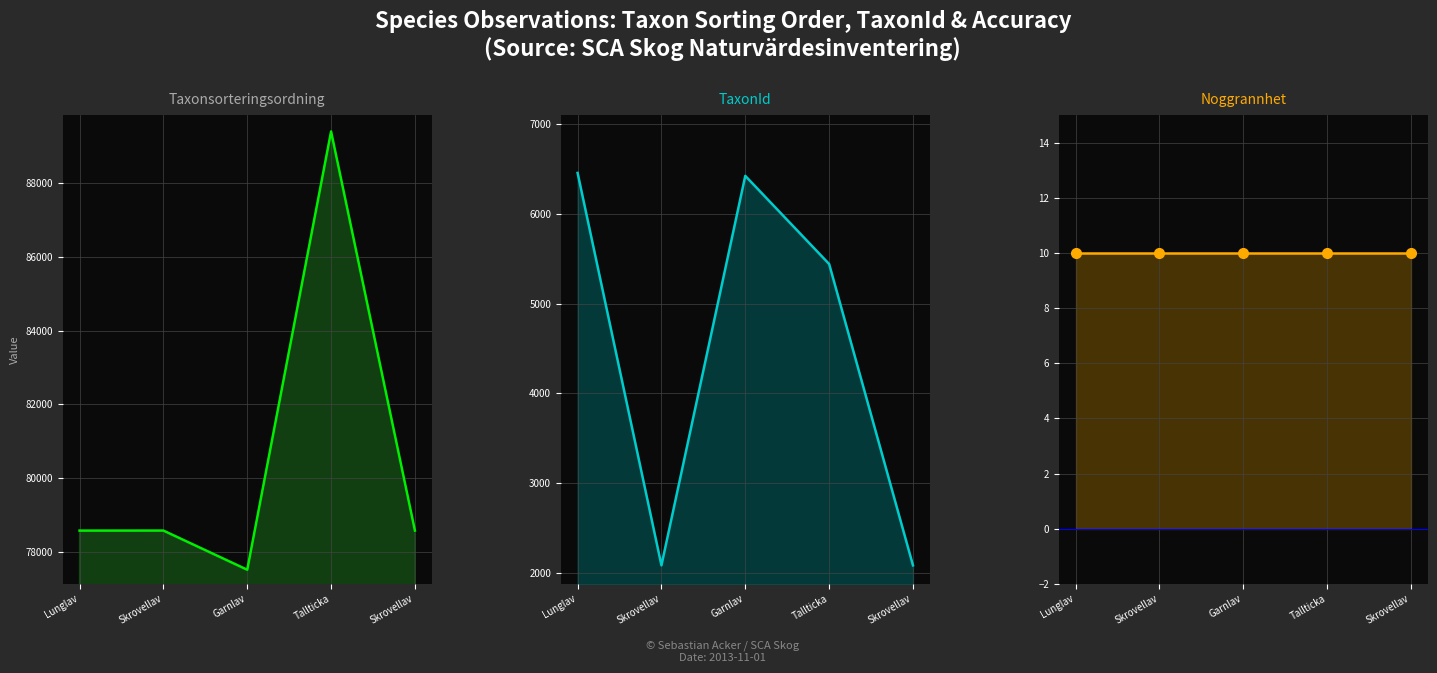

What is the difference between the second highest and minimum values in the Taxonsorteringsordning series?

1064